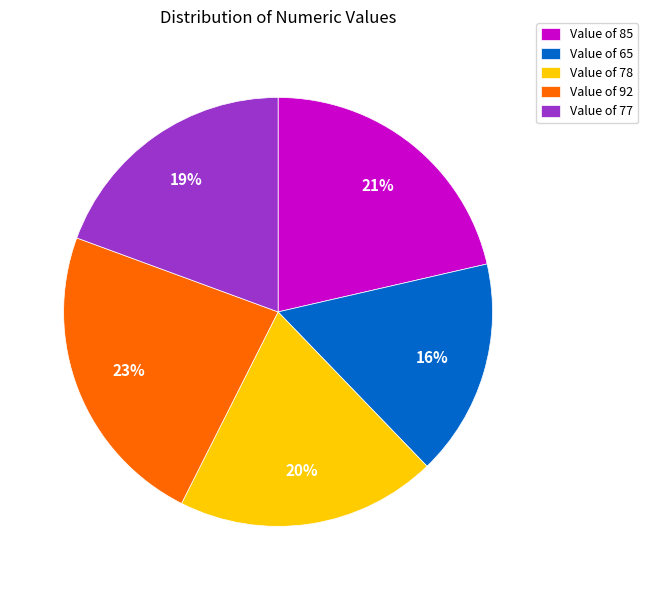

Which category has the biggest portion of the pie?

Value of 92